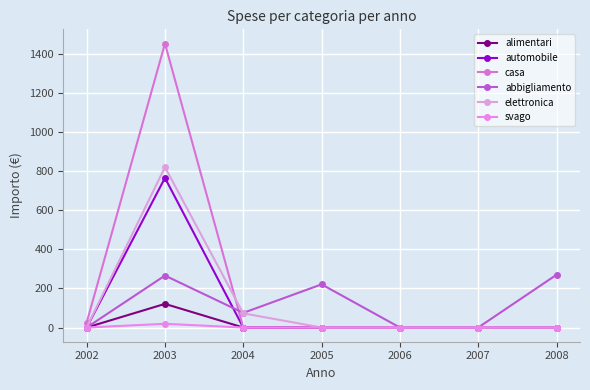

Reading left to right, what are all the values shown in this chart?

alimentari: 0.0	121.0	0.0	0.0	0.0	0.0	0.0
automobile: 0.0	766.0	0.0	0.0	0.0	0.0	0.0
casa: 25.0	1454.0	0.0	0.0	0.0	0.0	0.0
abbigliamento: 0.0	266.0	75.0	221.0	0.0	0.0	270.0
elettronica: 0.0	821.0	72.5	0.0	0.0	0.0	0.0
svago: 0.0	19.0	0.0	0.0	0.0	0.0	0.0